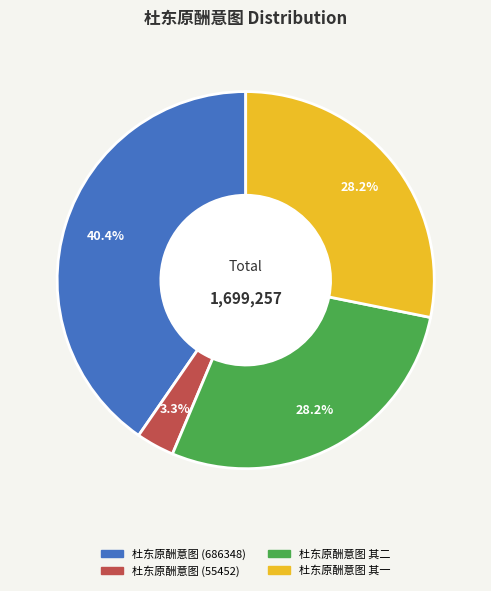

Count the number of slices in the pie.

4